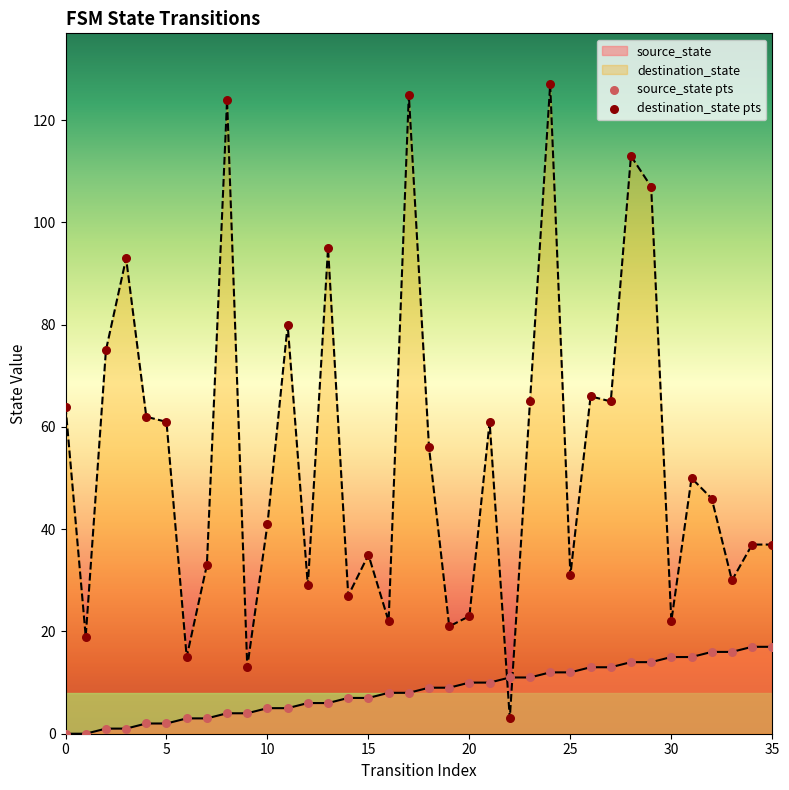

Which series reaches the minimum Y coordinate?

source_state pts